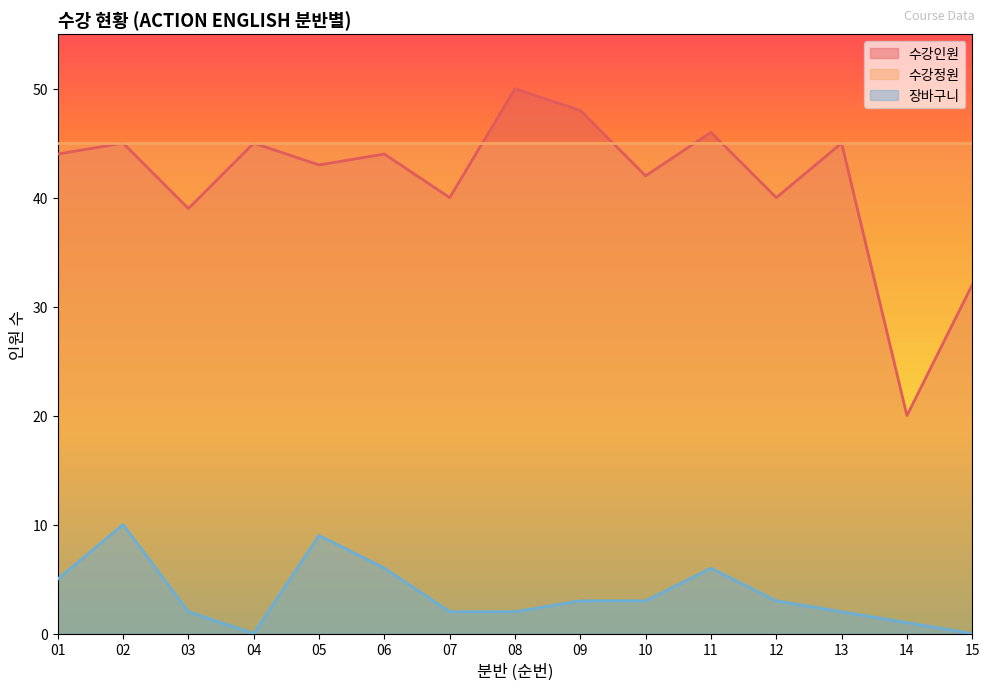

True or false: 장바구니 has a value of 1 at 14.

True